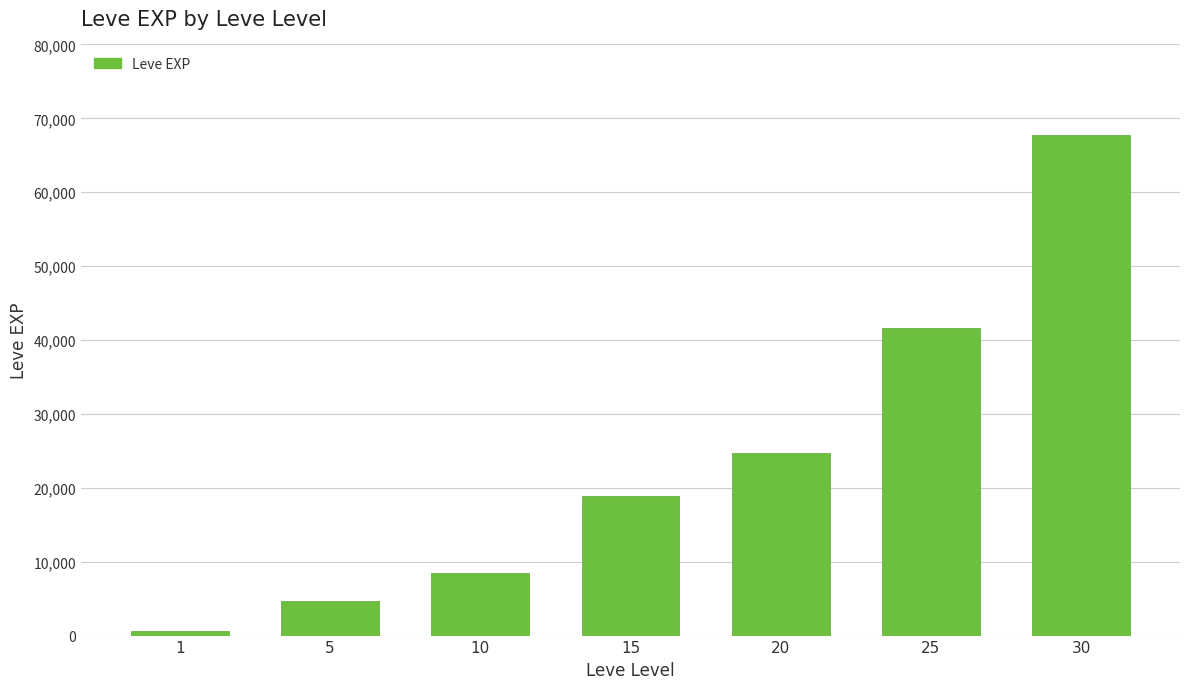

Reading left to right, list all the values displayed in this chart.

630	4660	8430	18910	24710	41630	67730